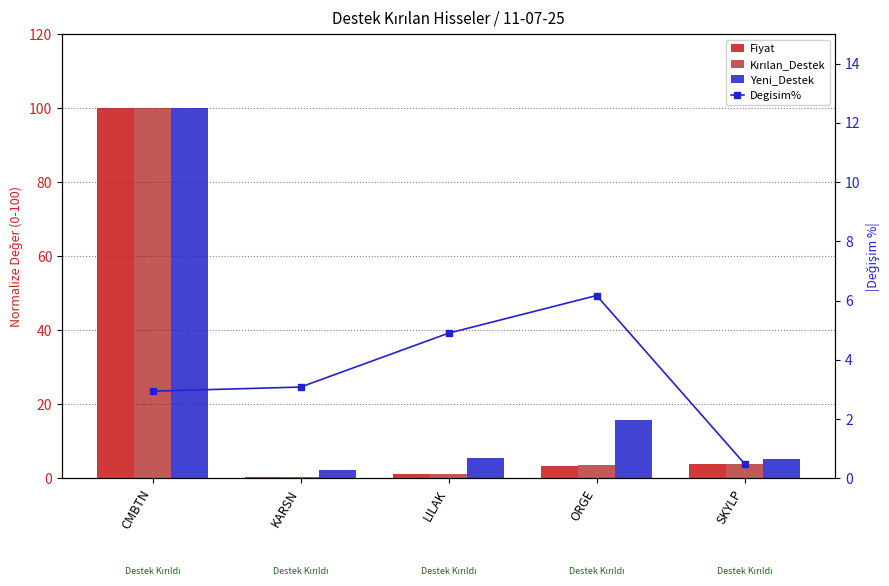

Is the value of Degisim% at ORGE greater than the value of Yeni_Destek at LILAK?

Yes